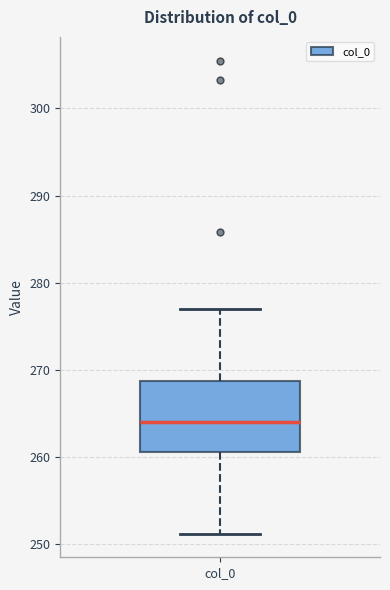

Read this box plot against the y-axis: the position of the median line, the range covered by the box, and the ends of both whiskers. The values are not printed on the chart, so give them approximately, as read against the axis.

median 264, box 261 to 269, whiskers 251 to 277